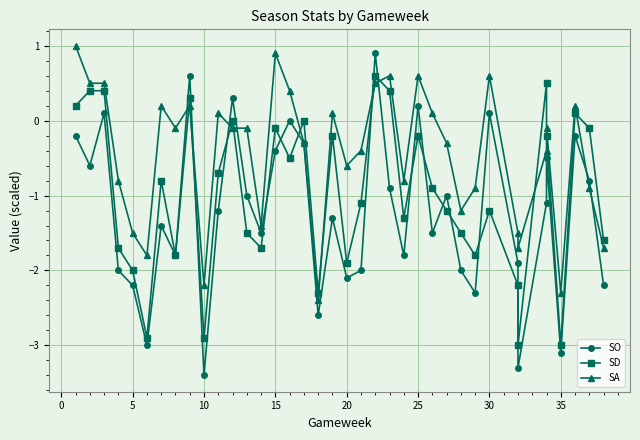

Rank the series at 10 from lowest to highest value.

SO, SD, SA